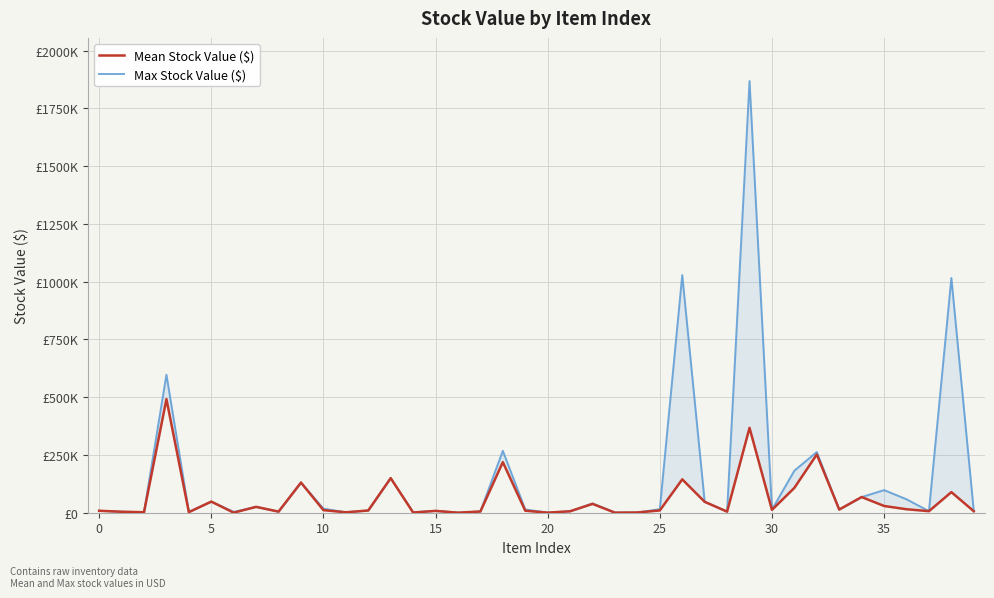

True or false: Mean Stock Value ($) and Max Stock Value ($) cross at least once.

False